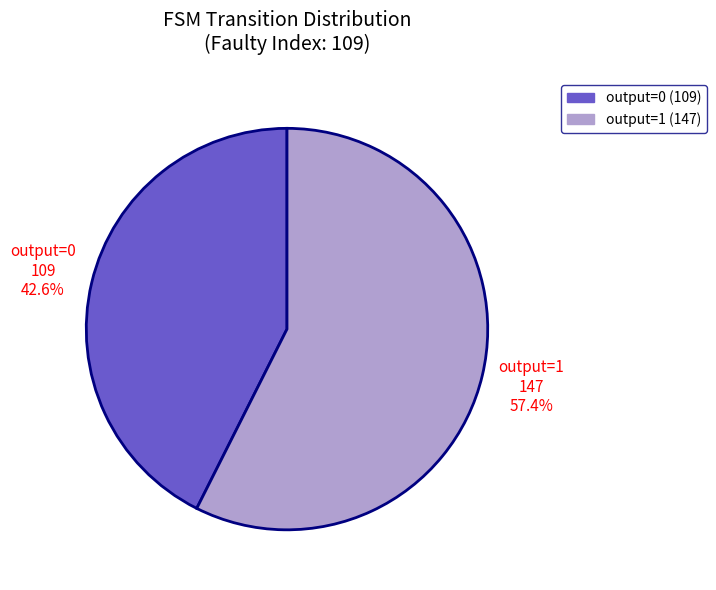

Does any single category account for the majority?

Yes